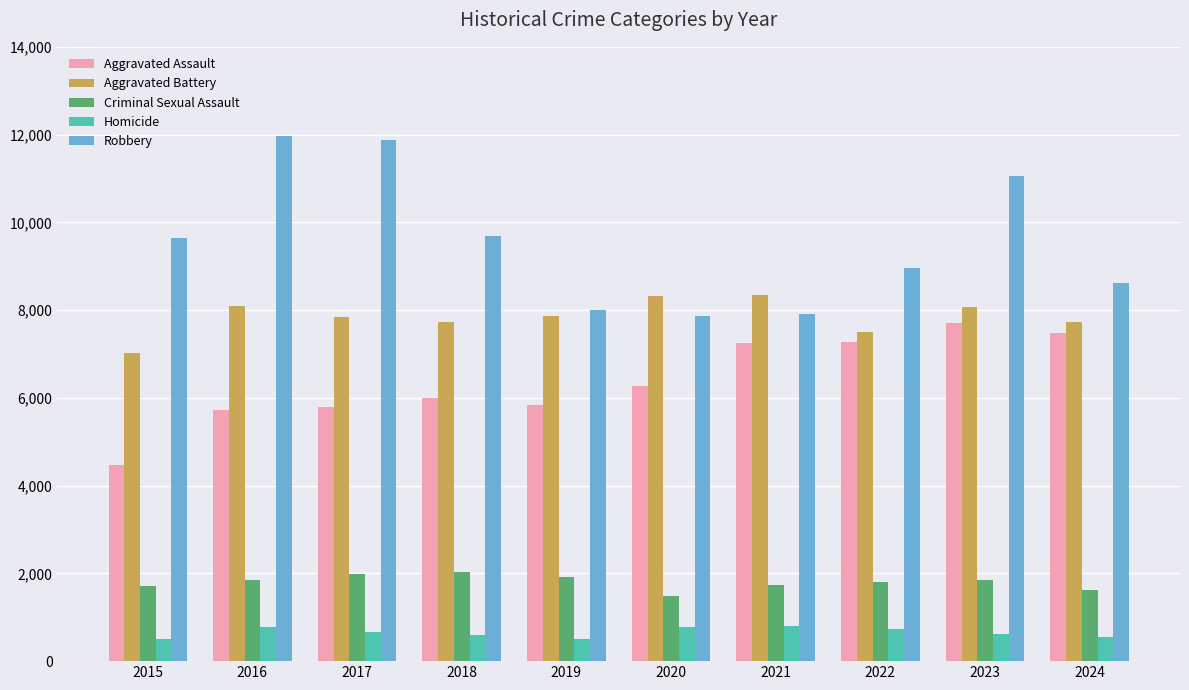

The value of Robbery at 2024 is 13039. True or false?

False